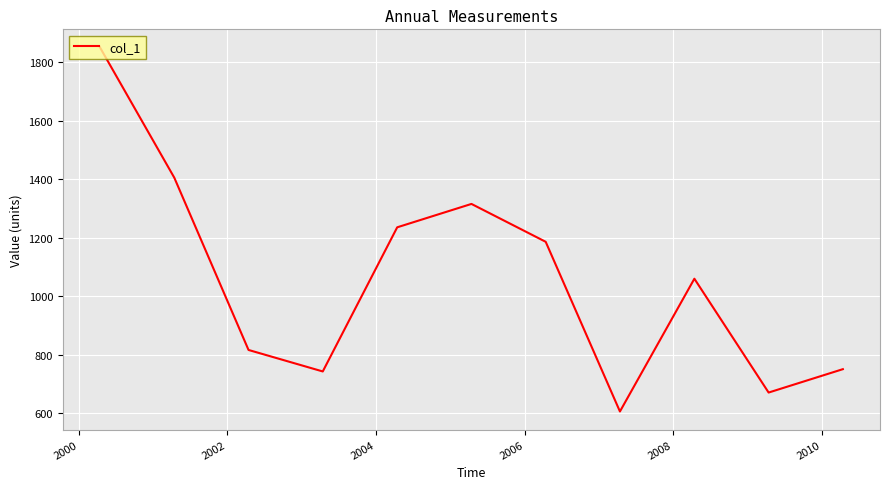

What is the greatest value displayed?

1849.1